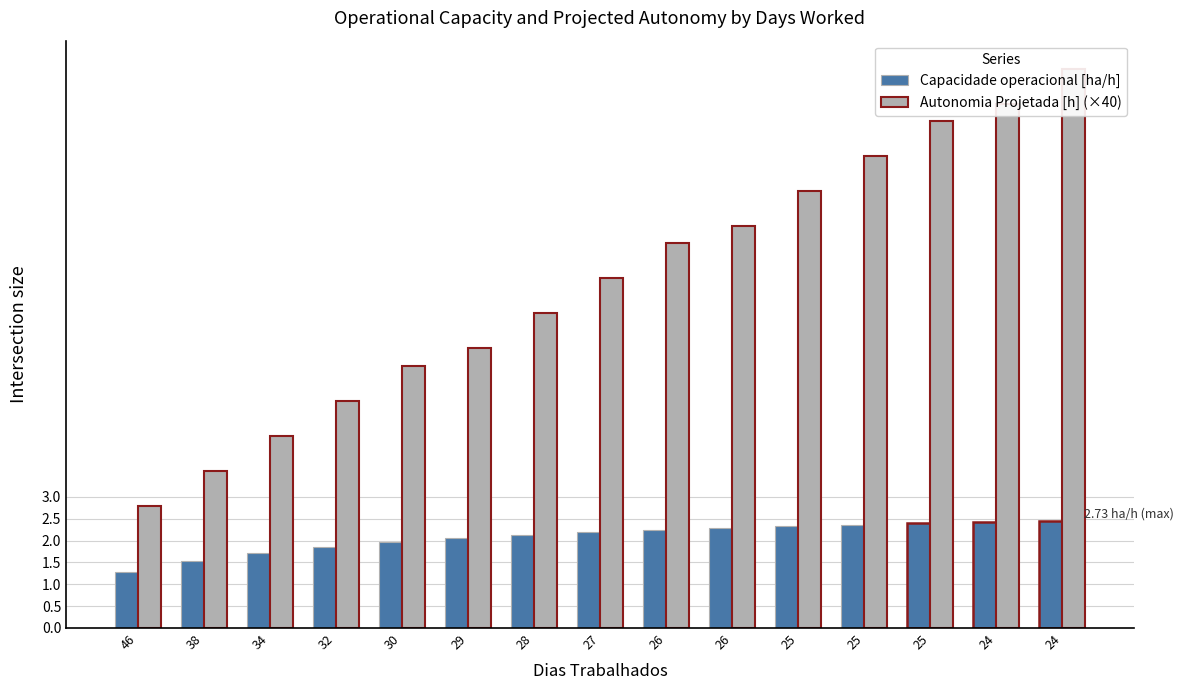

Are the bars horizontal?

No